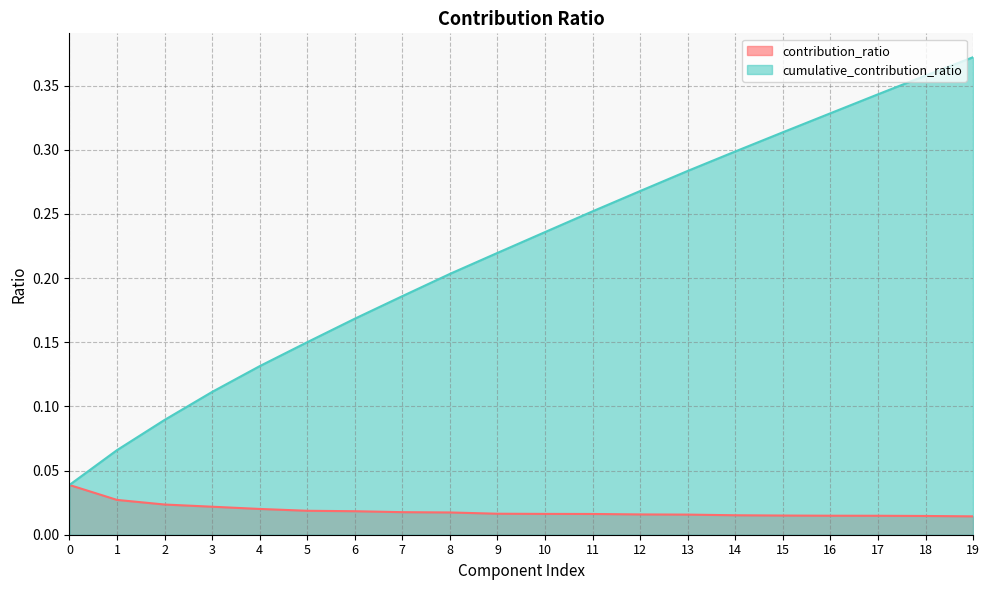

Between 14 and 18, which series saw the biggest shift?

cumulative_contribution_ratio